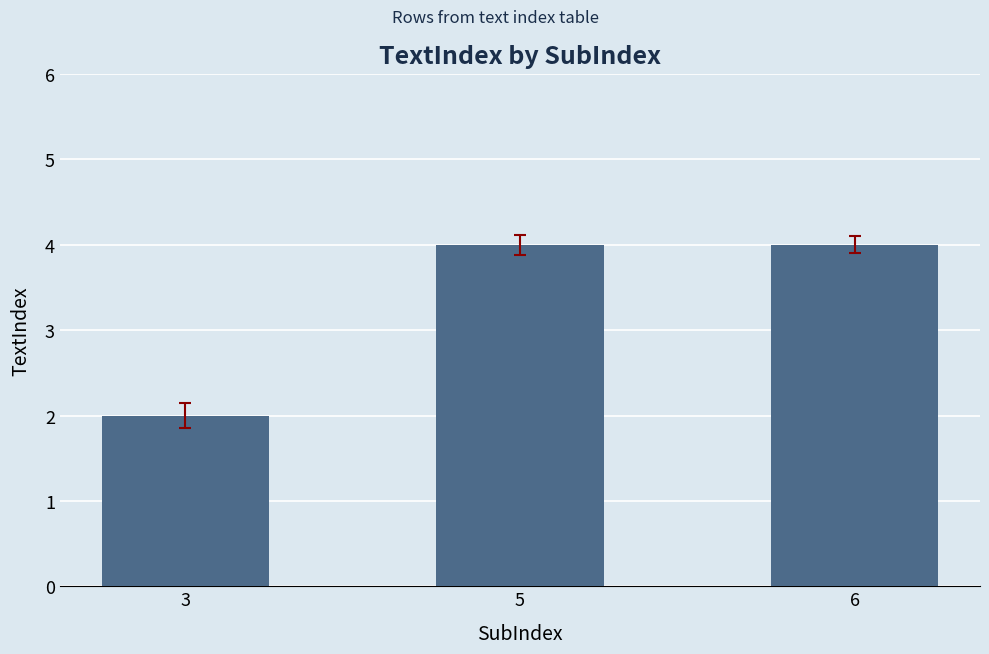

Are the bars horizontal?

No